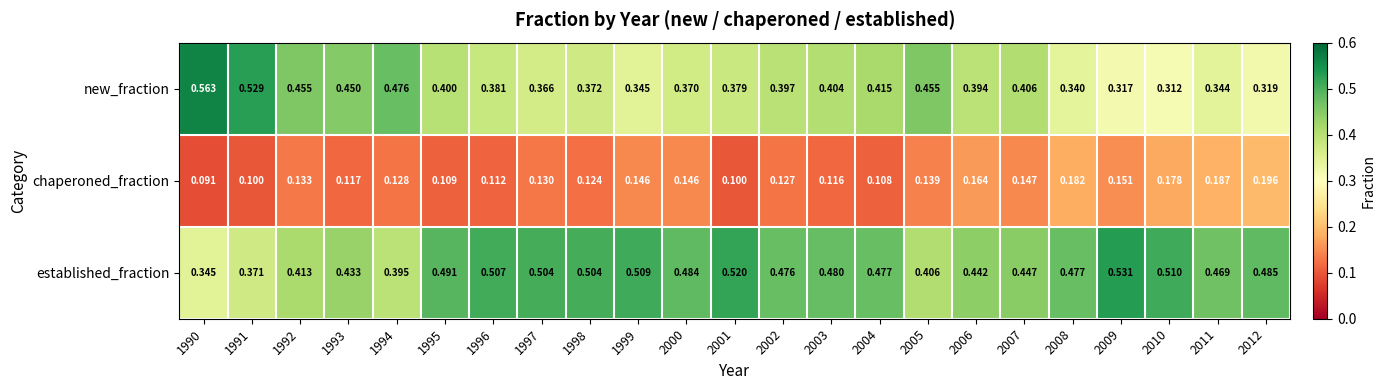

Which series has the widest spread of values?

new_fraction